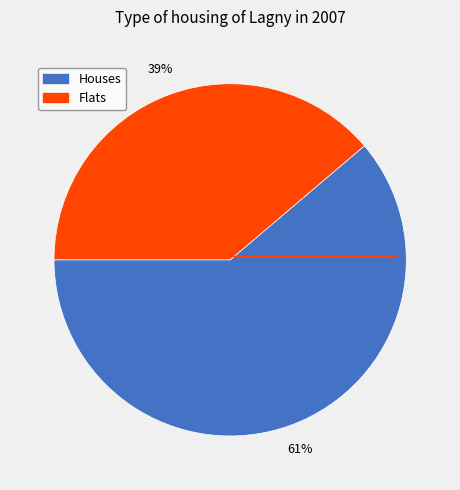

Approximately how many times larger is the value at Flats compared to Houses?

0.6